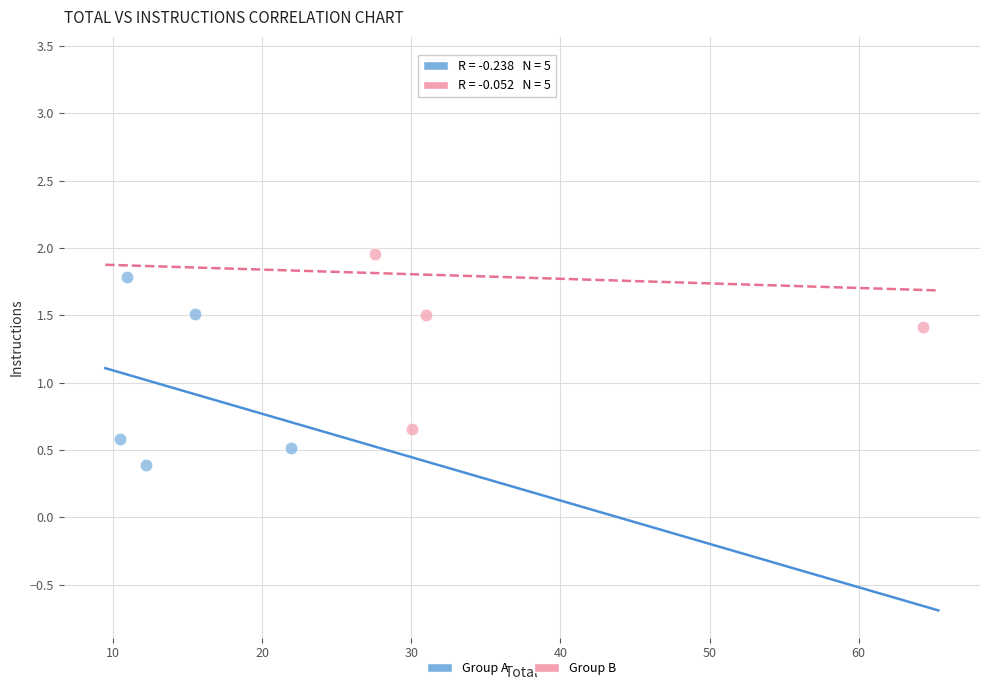

Which series contains the lowest Y value?

Group A